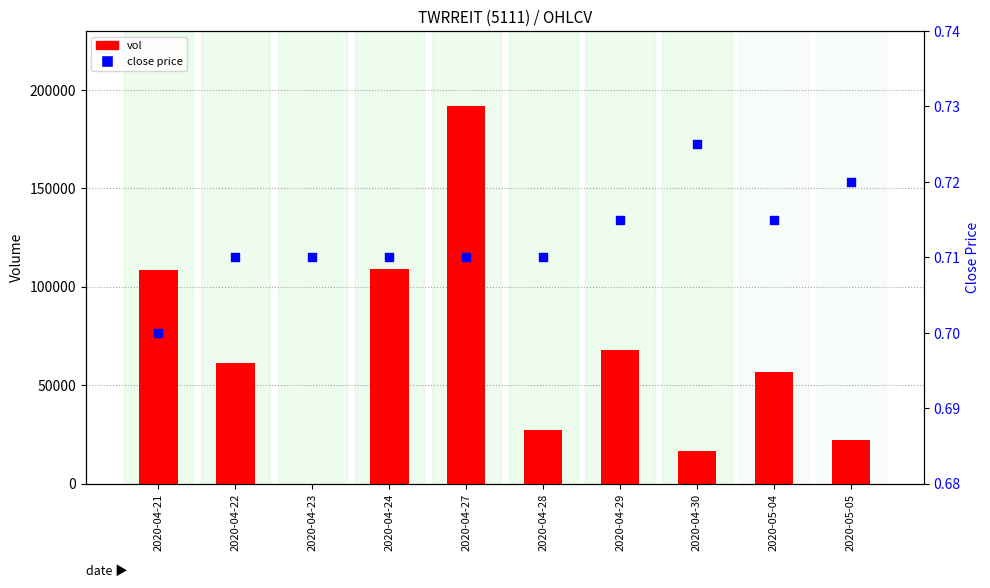

At which category is the sum across all series the highest?

2020-04-27